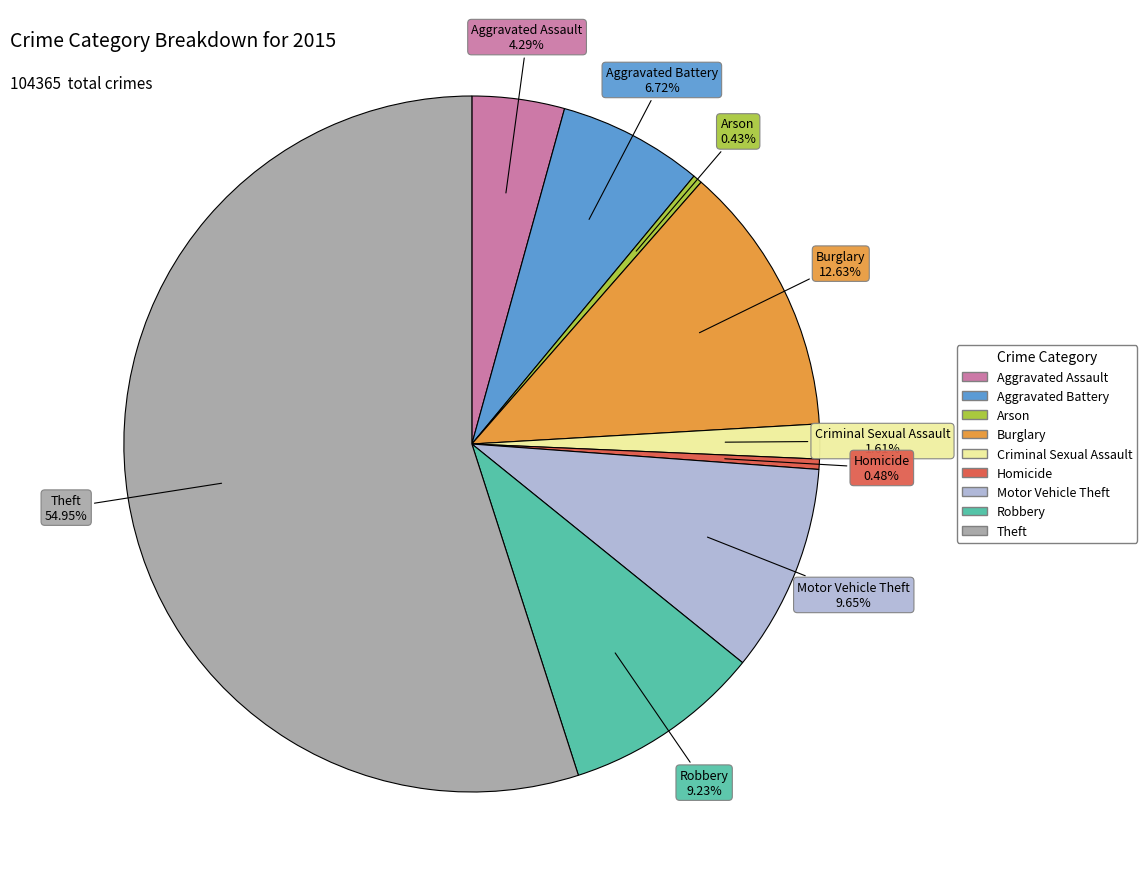

How many segments does this pie chart have?

9